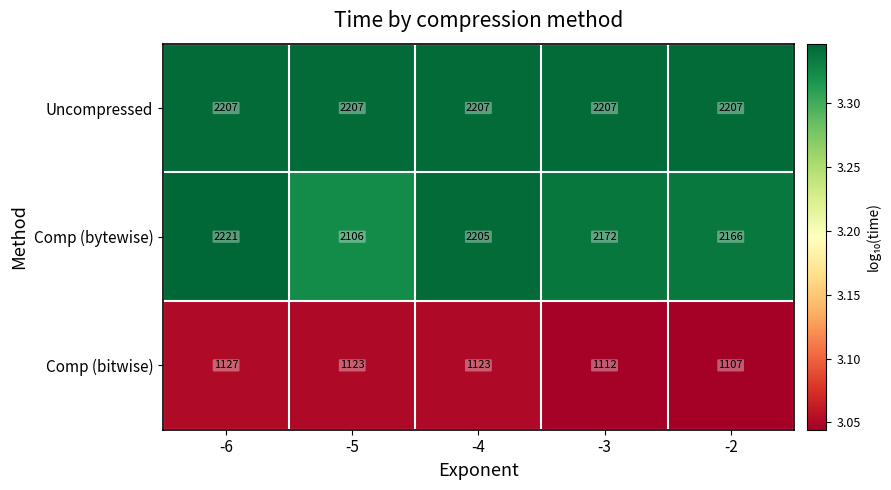

List the series in order of their peak value, lowest first.

Comp (bitwise), Uncompressed, Comp (bytewise)